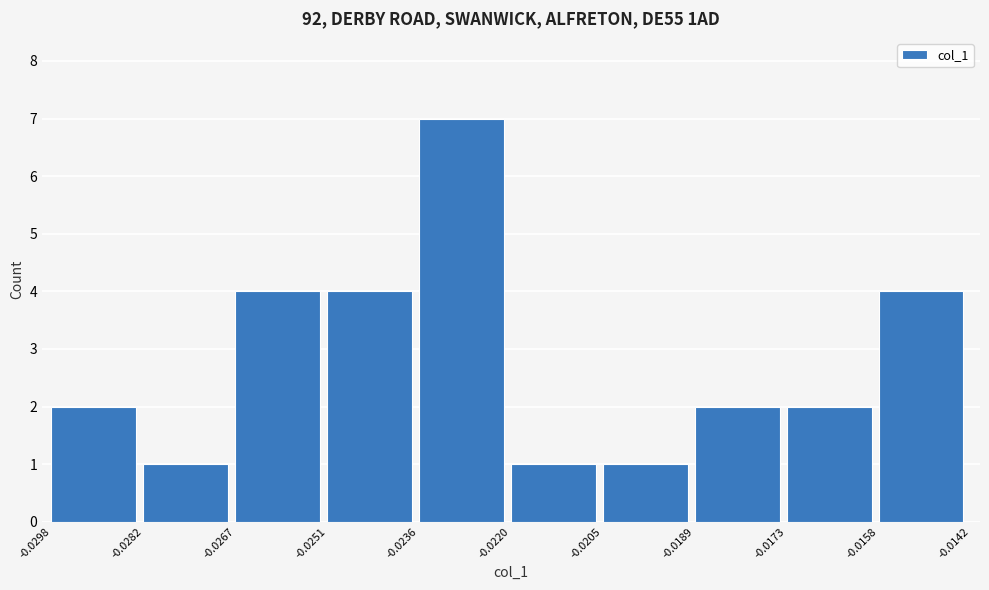

Reading left to right, transcribe this chart: for each bar, give the range it covers on the x-axis and its height. The values are not printed on the chart, so give them approximately, as read against the axis.

-0.0298 to -0.0282: 2
-0.0282 to -0.0267: 1
-0.0267 to -0.0251: 4
-0.0251 to -0.0236: 4
-0.0236 to -0.0220: 7
-0.0220 to -0.0205: 1
-0.0205 to -0.0189: 1
-0.0189 to -0.0173: 2
-0.0173 to -0.0158: 2
-0.0158 to -0.0142: 4